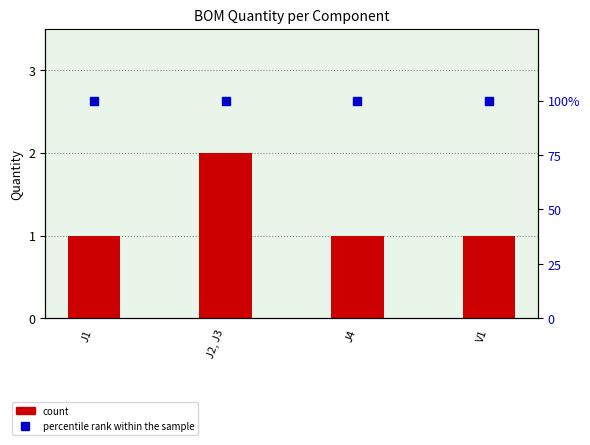

What are all the series names shown in the legend?

count, percentile rank within the sample